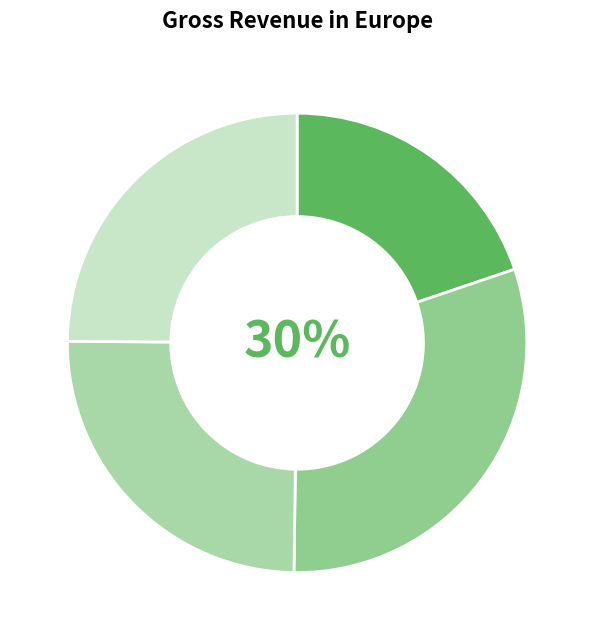

How many slices are in this pie chart?

4